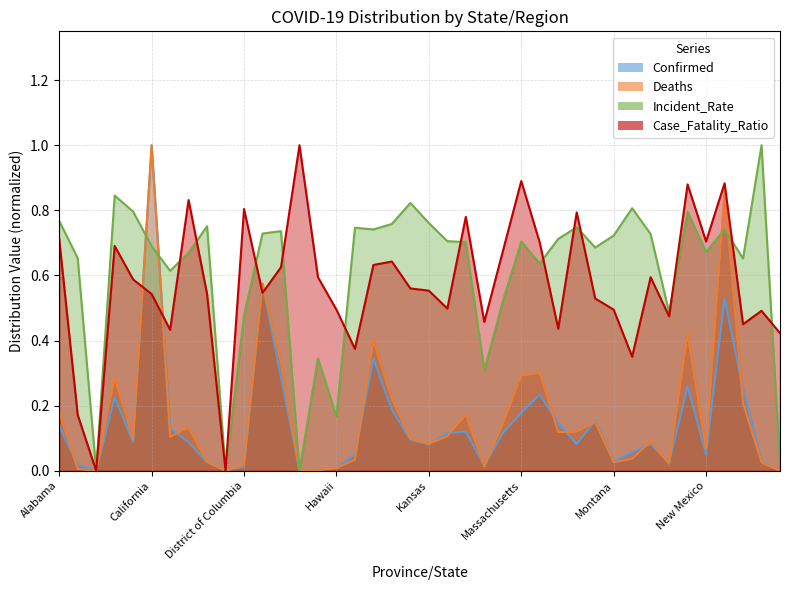

At which category is the sum across all series the highest?

California